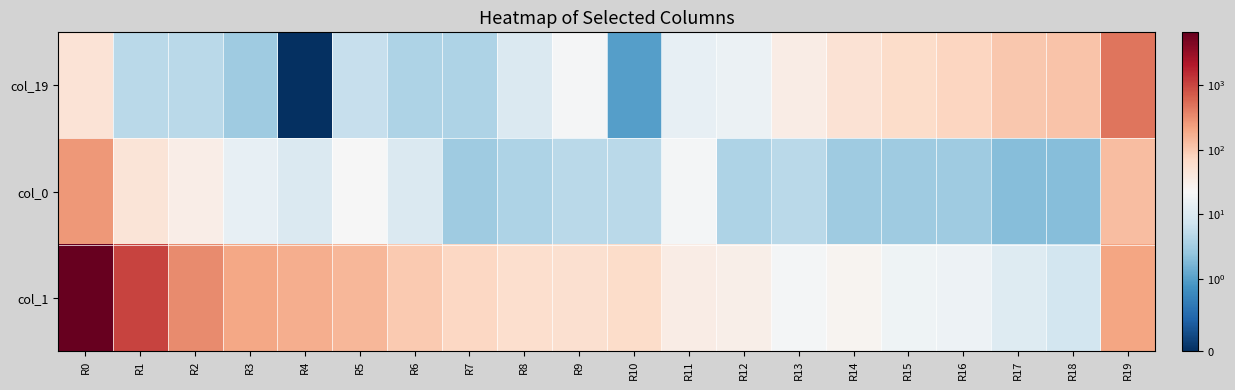

How many categories are shown in the chart?

20